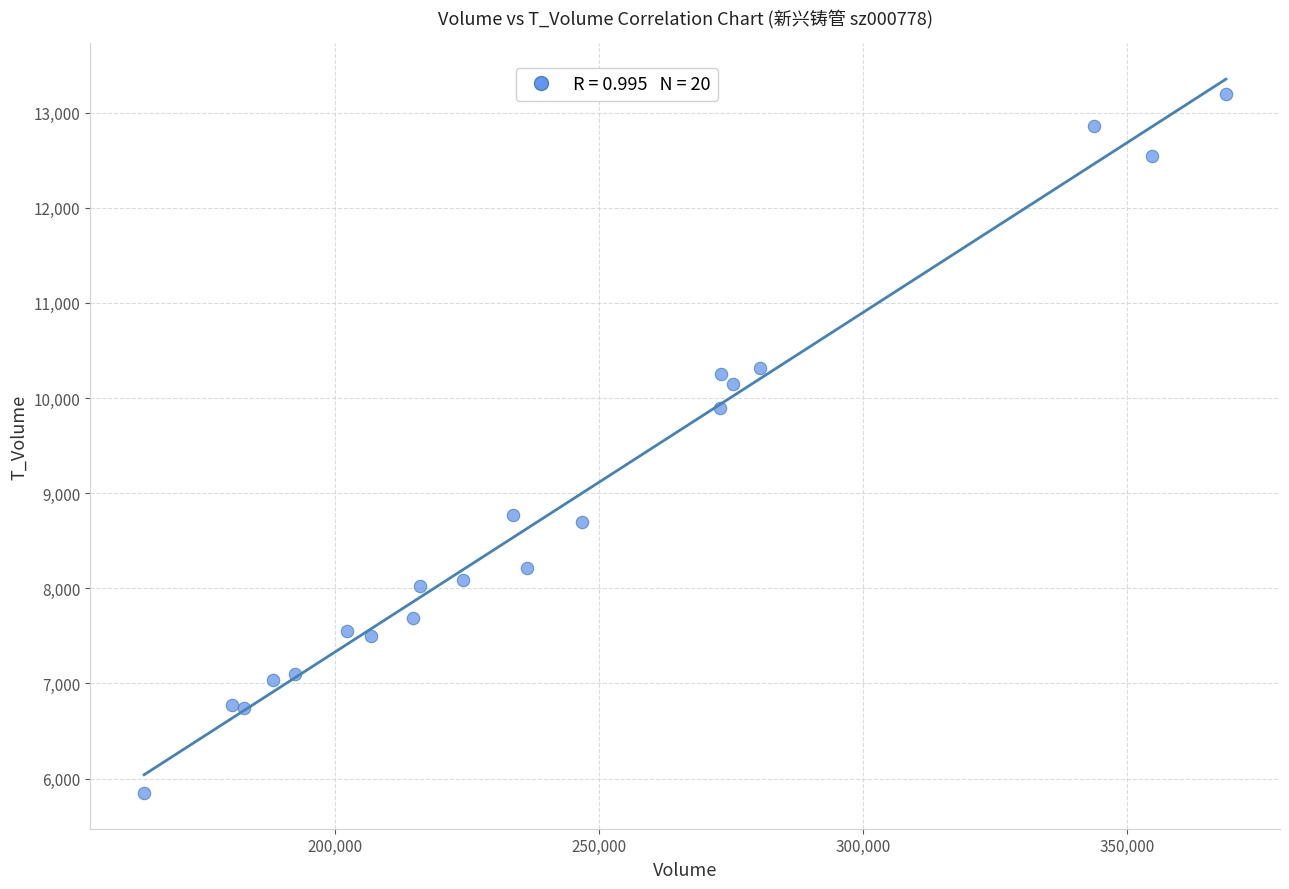

What Y value in the scatter plot is closest to 9521?

9892